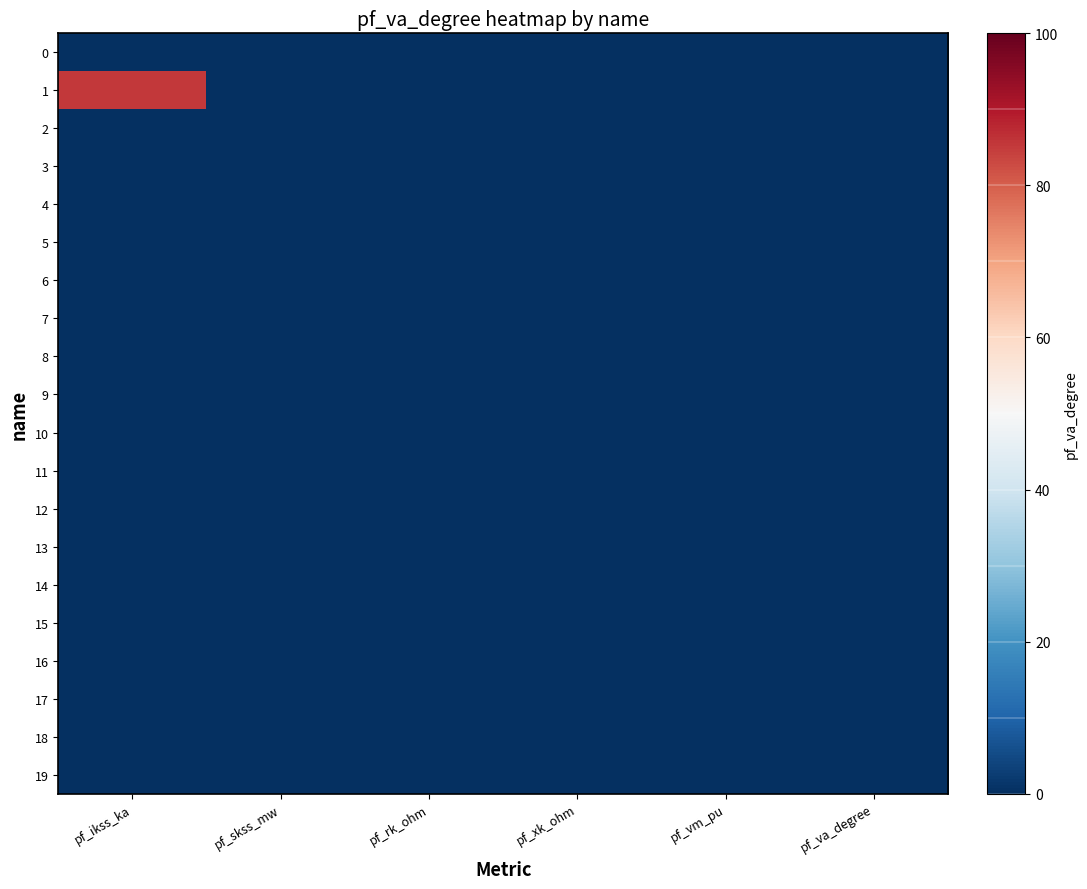

How many data points does each series have?

6